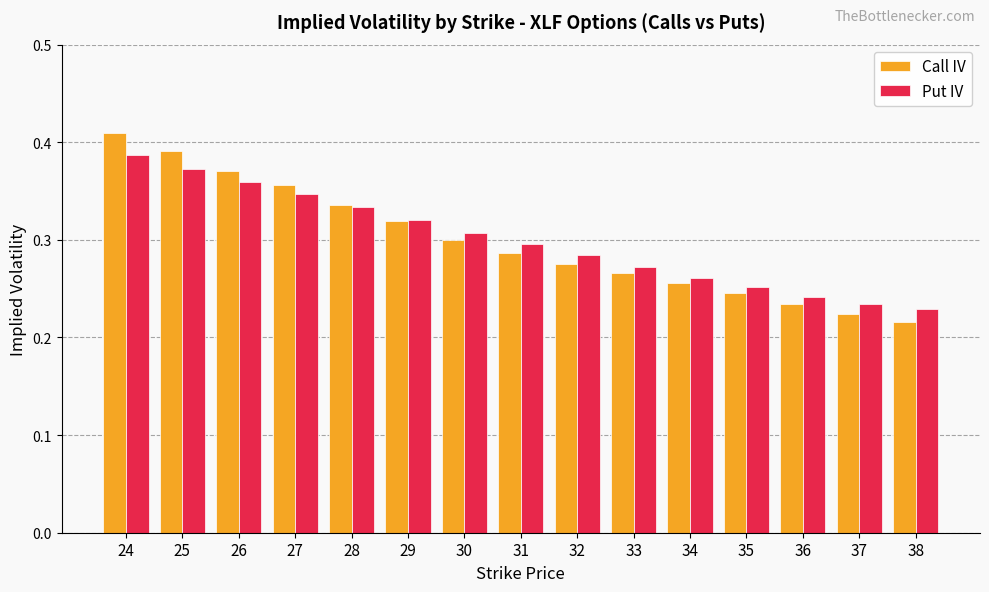

List the series in order of their peak value, highest first.

Call IV, Put IV